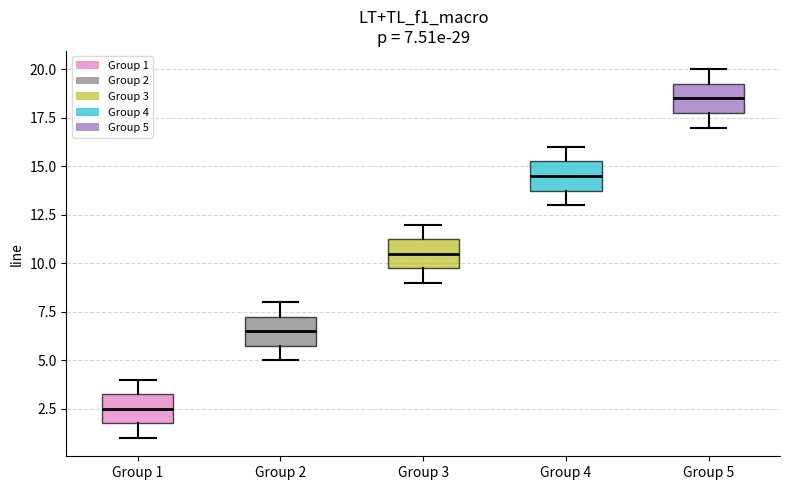

Which box has the lowest median line?

Group 1